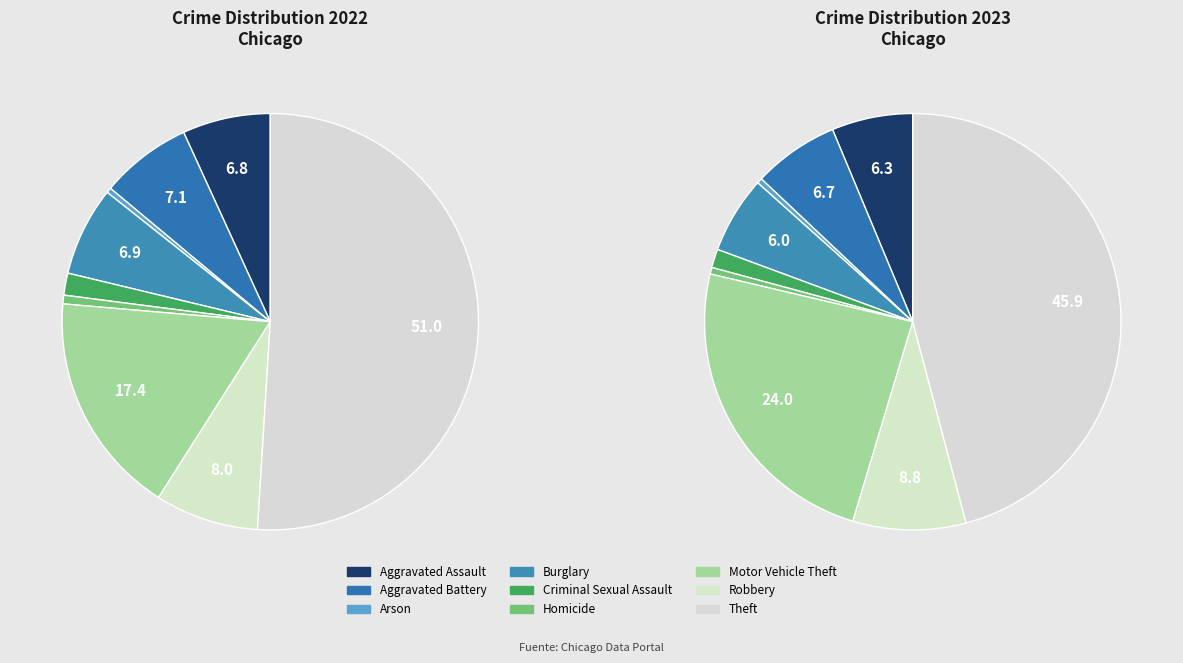

How many segments does this pie chart have?

9